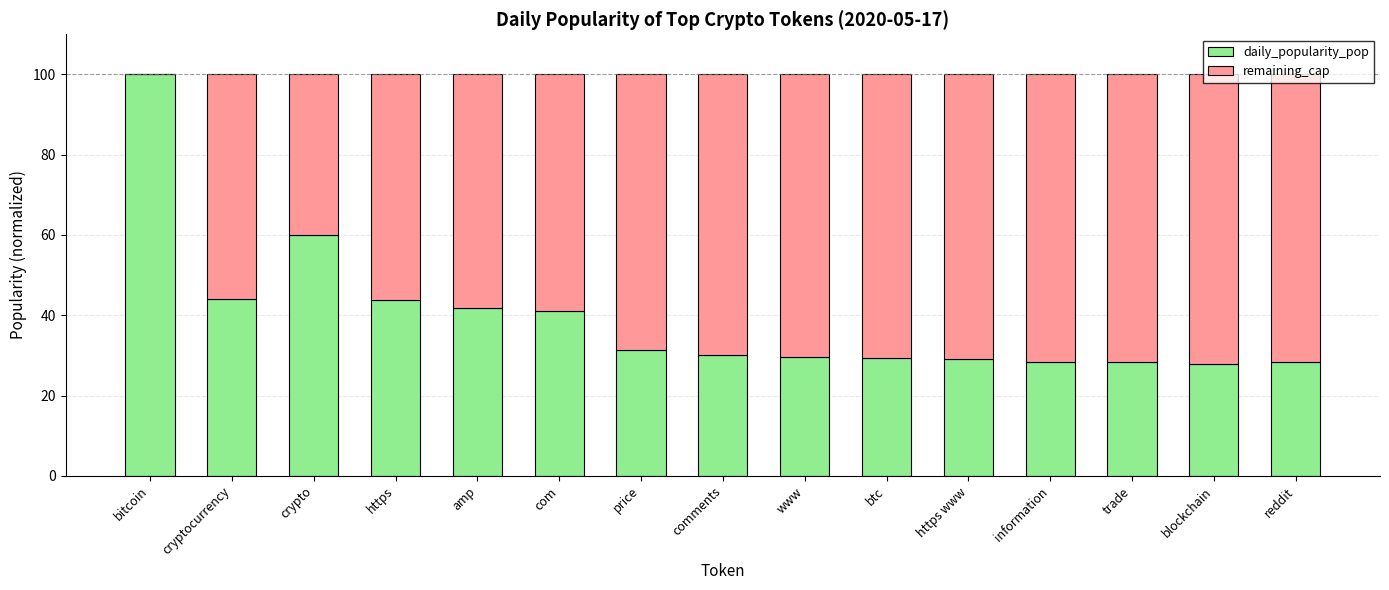

What value does the daily_popularity_pop series have at btc?

29.4